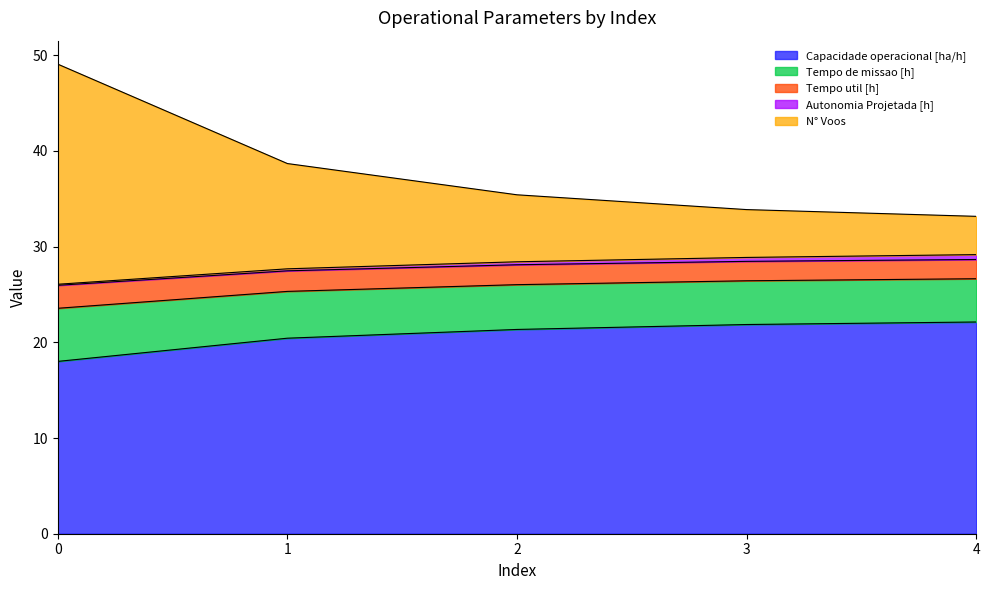

What is the total value across all series at 3?

33.9